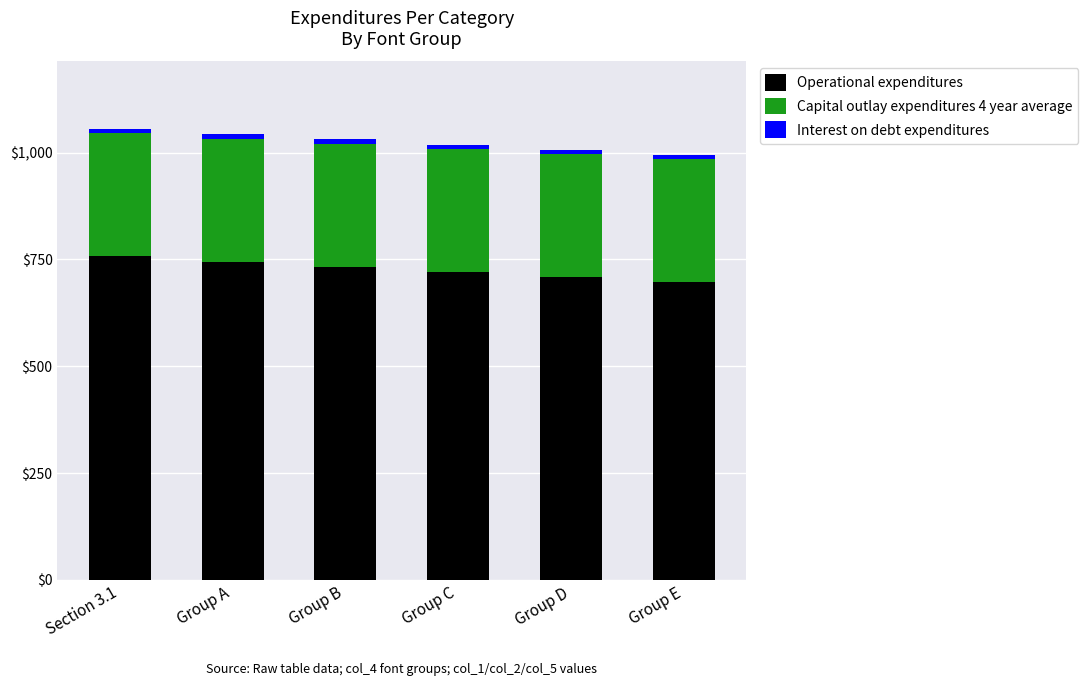

True or false: Operational expenditures has a value of 708.8 at Group D.

True